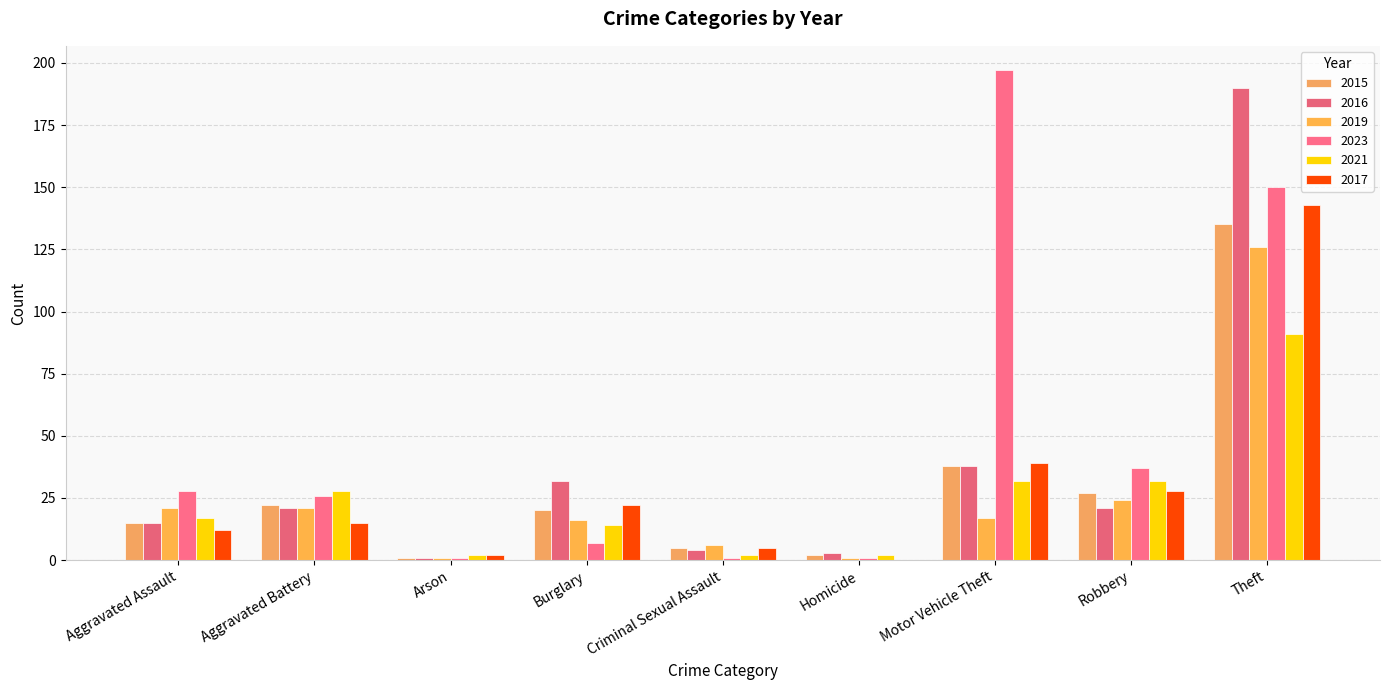

What value does the 2023 series have at Burglary, to the nearest 10?

10